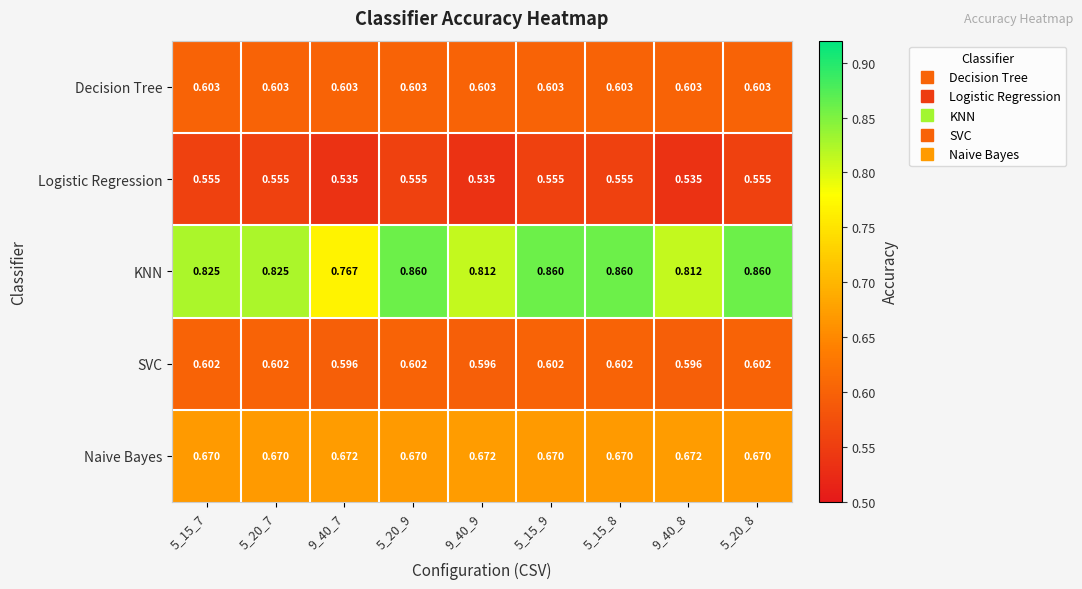

At 9_40_7, list the series in order from largest to smallest.

KNN, Naive Bayes, Decision Tree, SVC, Logistic Regression